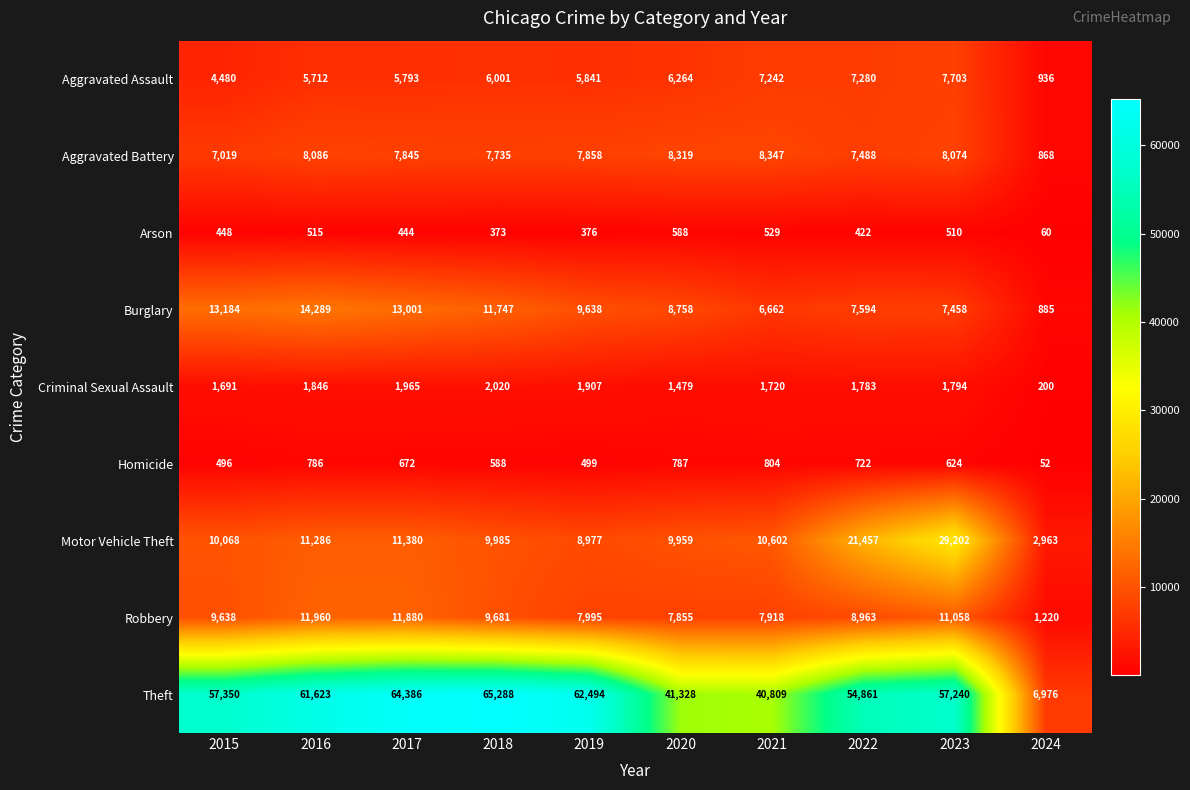

What is the difference between the highest and lowest values at 2016?

61108